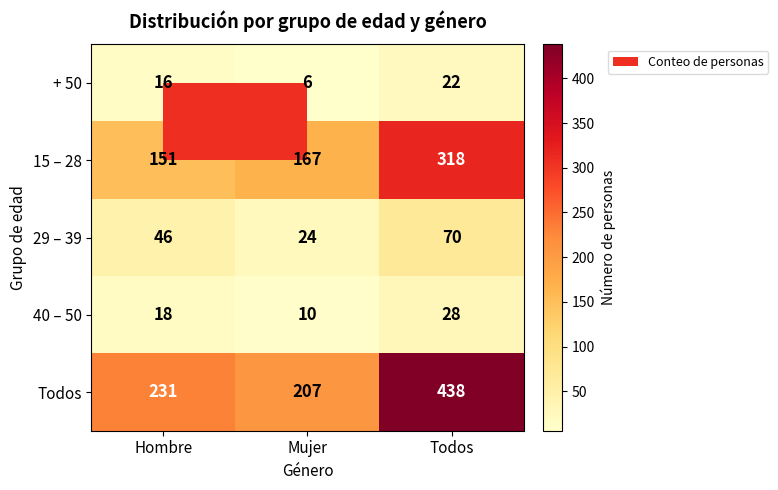

What is the average value of the Todos series?

292